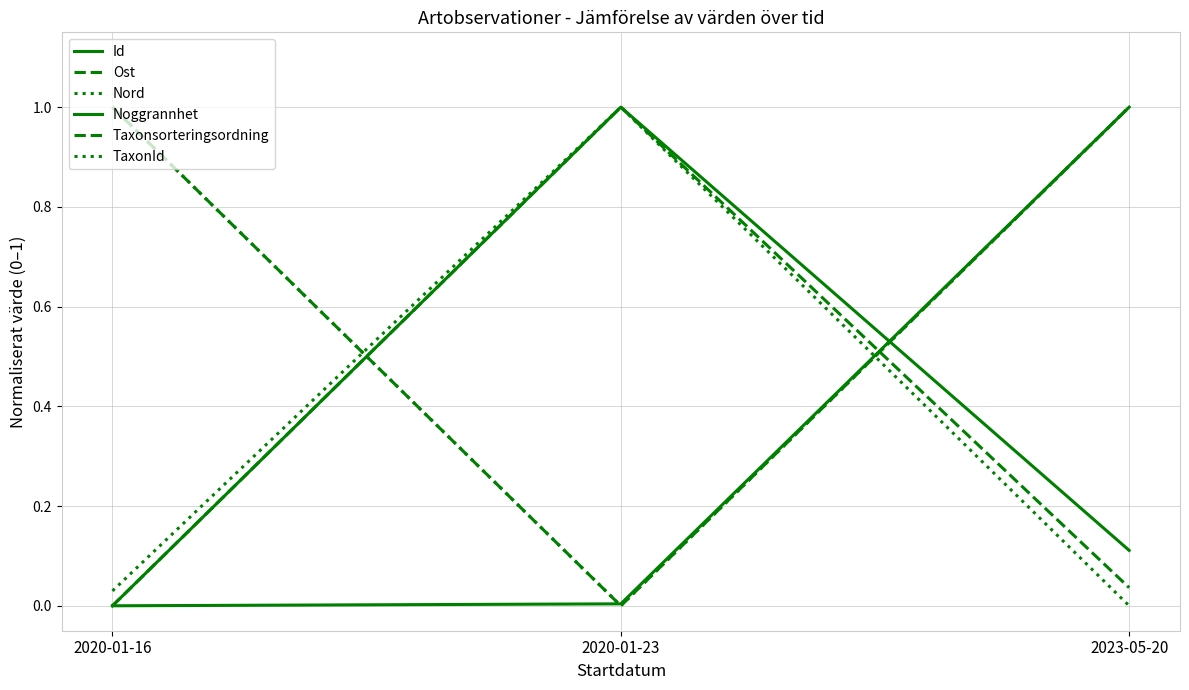

What is the label of the 1st point from the right?

2023-05-20